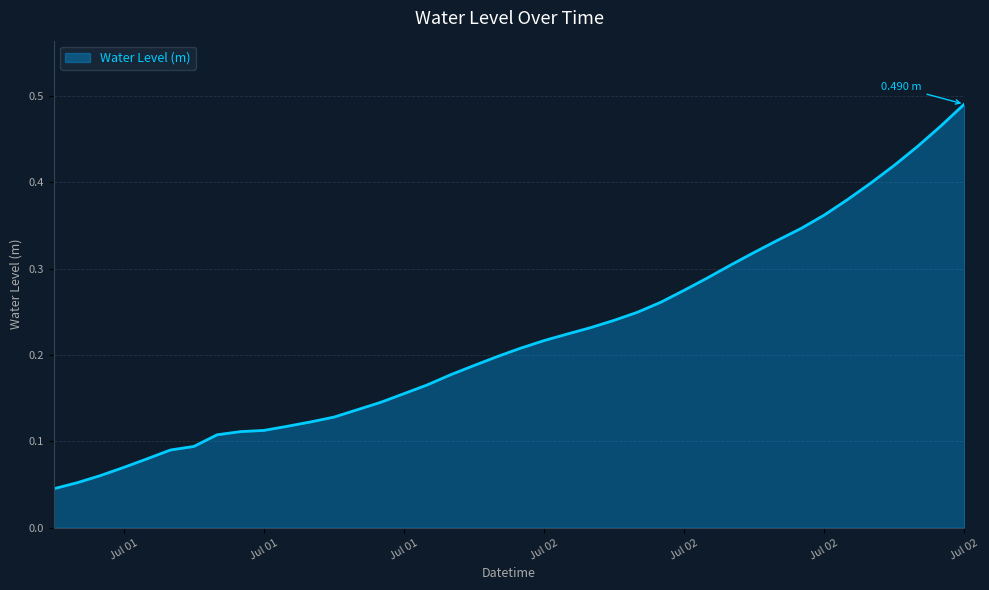

What is the value of the 8th point from the left?

0.1